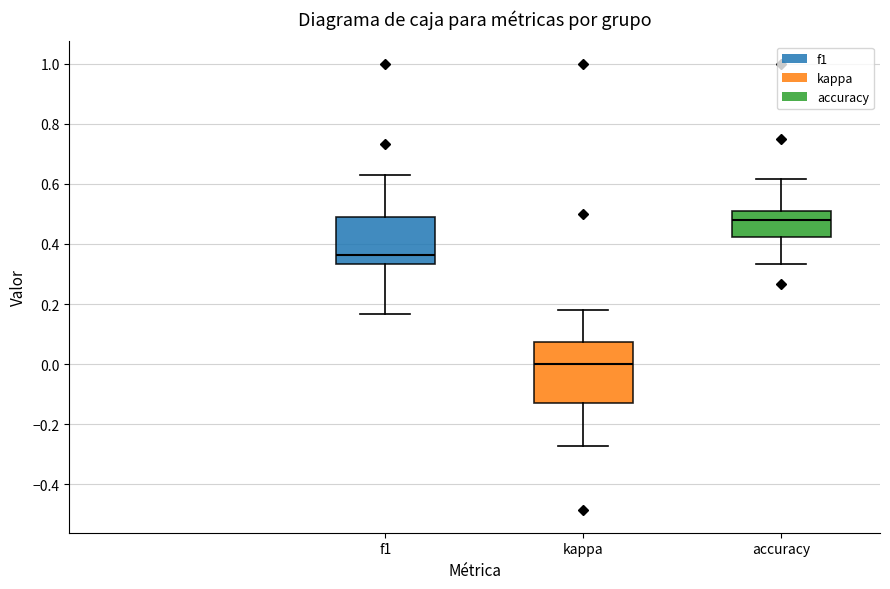

Where is the upper edge of the box for f1 on the y-axis? The values are not printed on the chart, so give them approximately, as read against the axis.

0.48